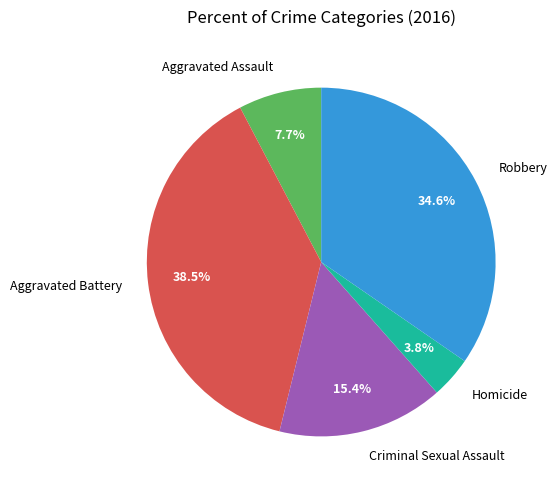

To the nearest percent, what percentage of the pie is Aggravated Assault?

8%